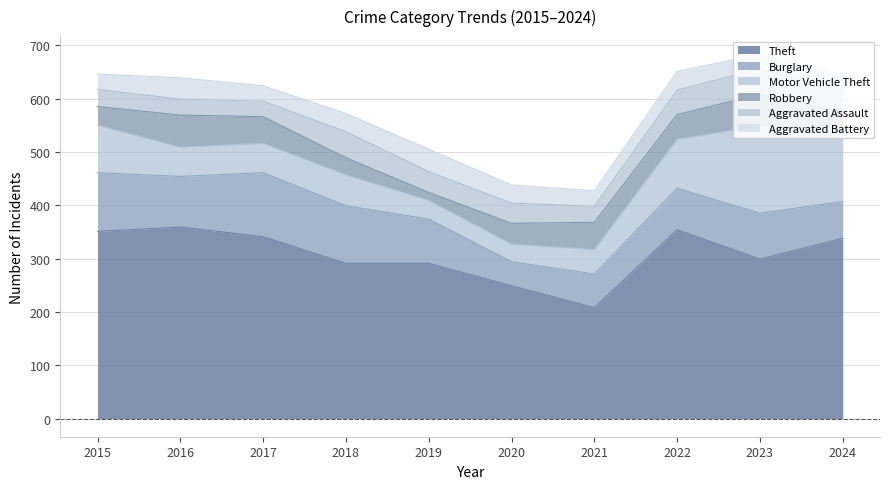

At how many categories does at least one series exceed 340?

4